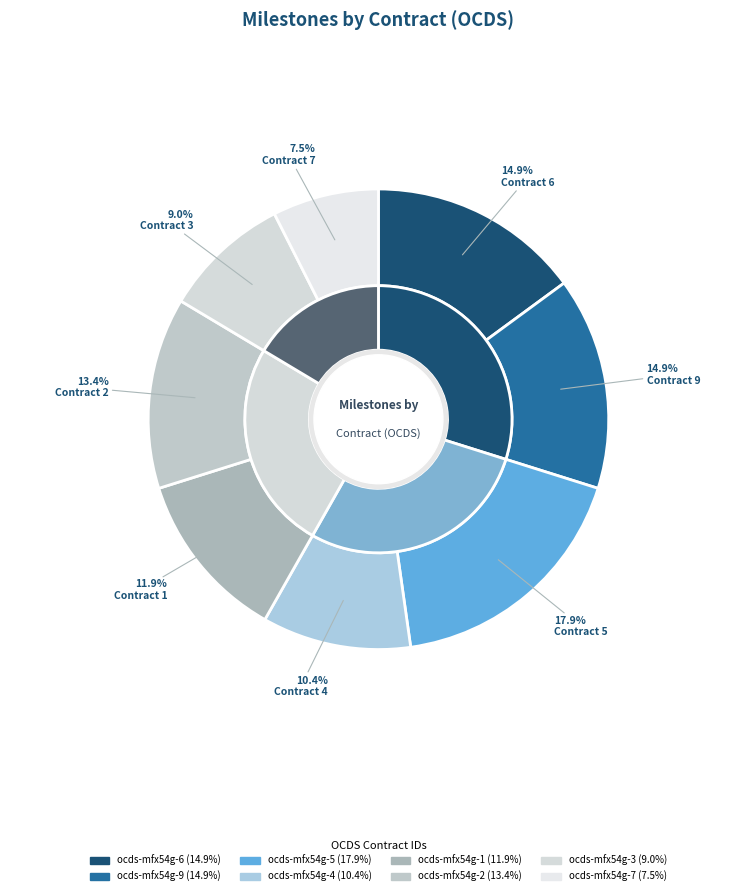

Do ocds-mfx54g-9 and ocds-mfx54g-4 together represent more than half of the pie?

No